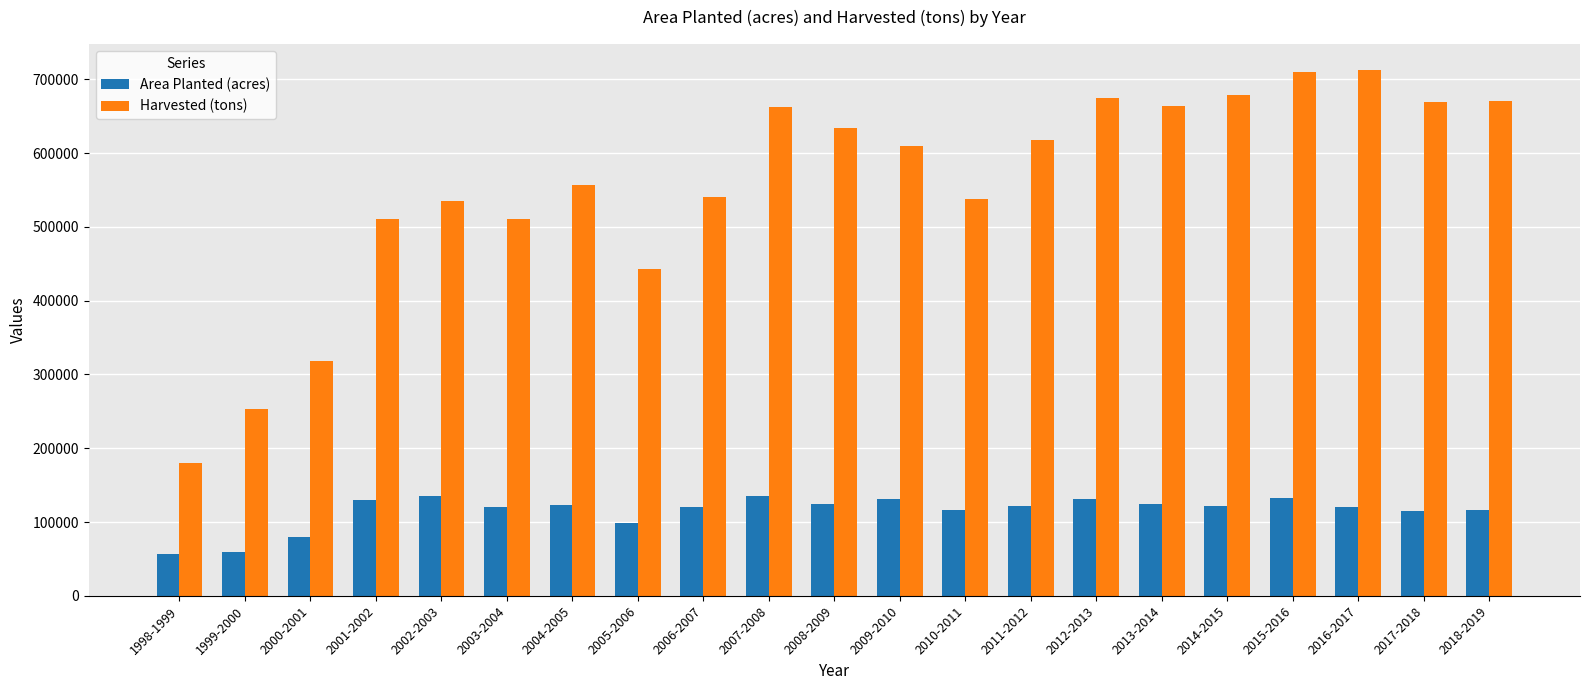

At which label does Harvested (tons) first exceed 609000?

2007-2008